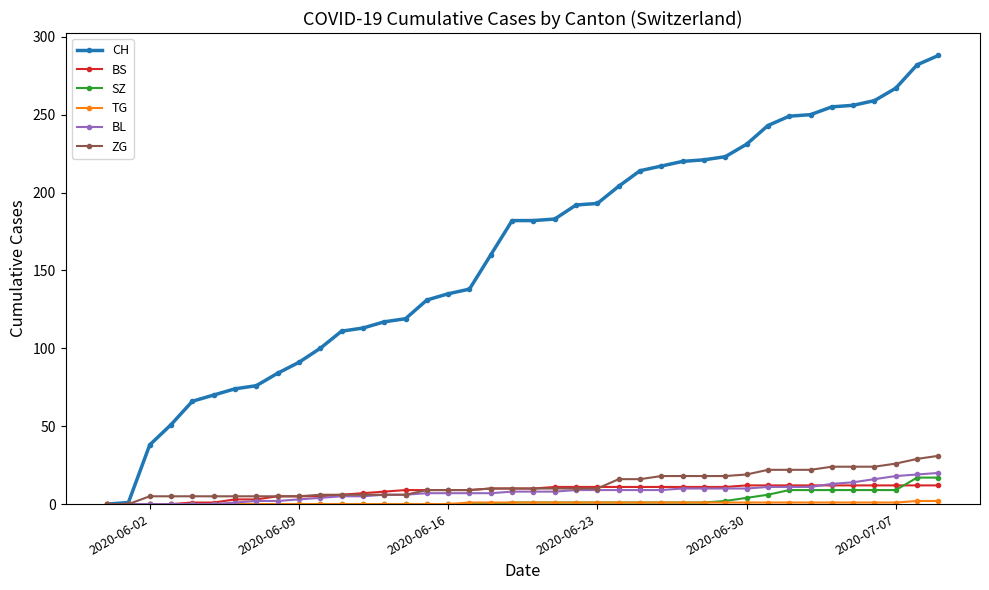

What is the greatest value displayed?

288